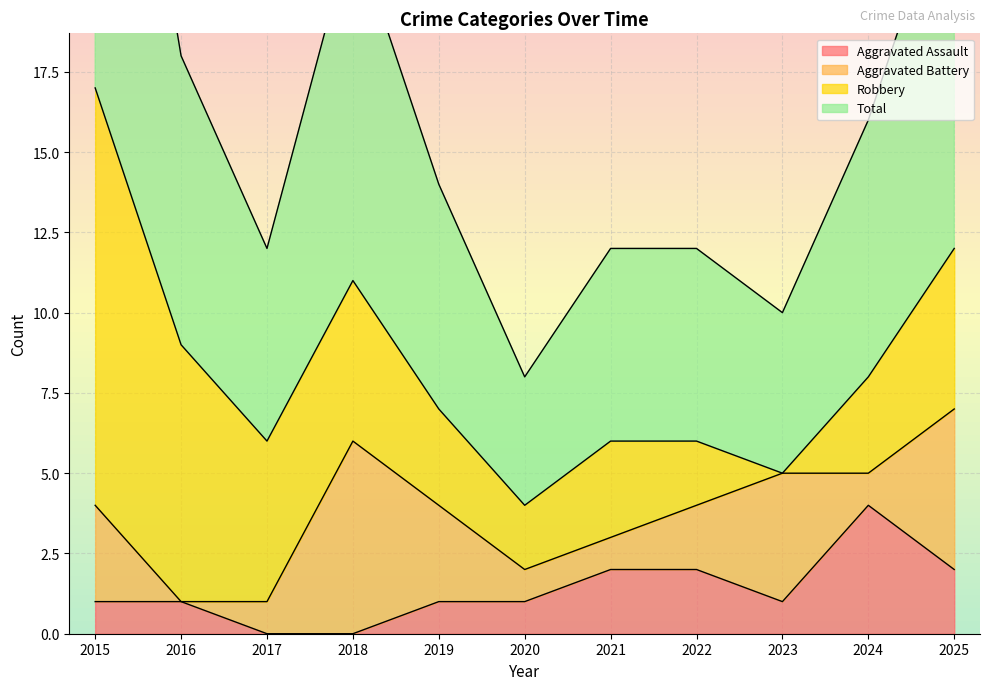

The value of Aggravated Assault at 2016 is 1. True or false?

True